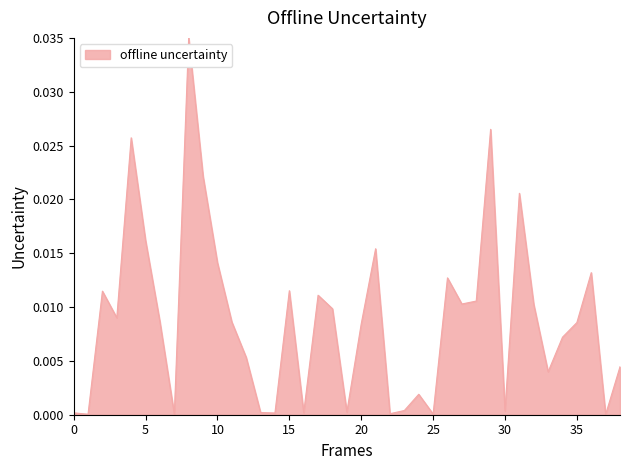

At which category does the data reach its first local valley?

1